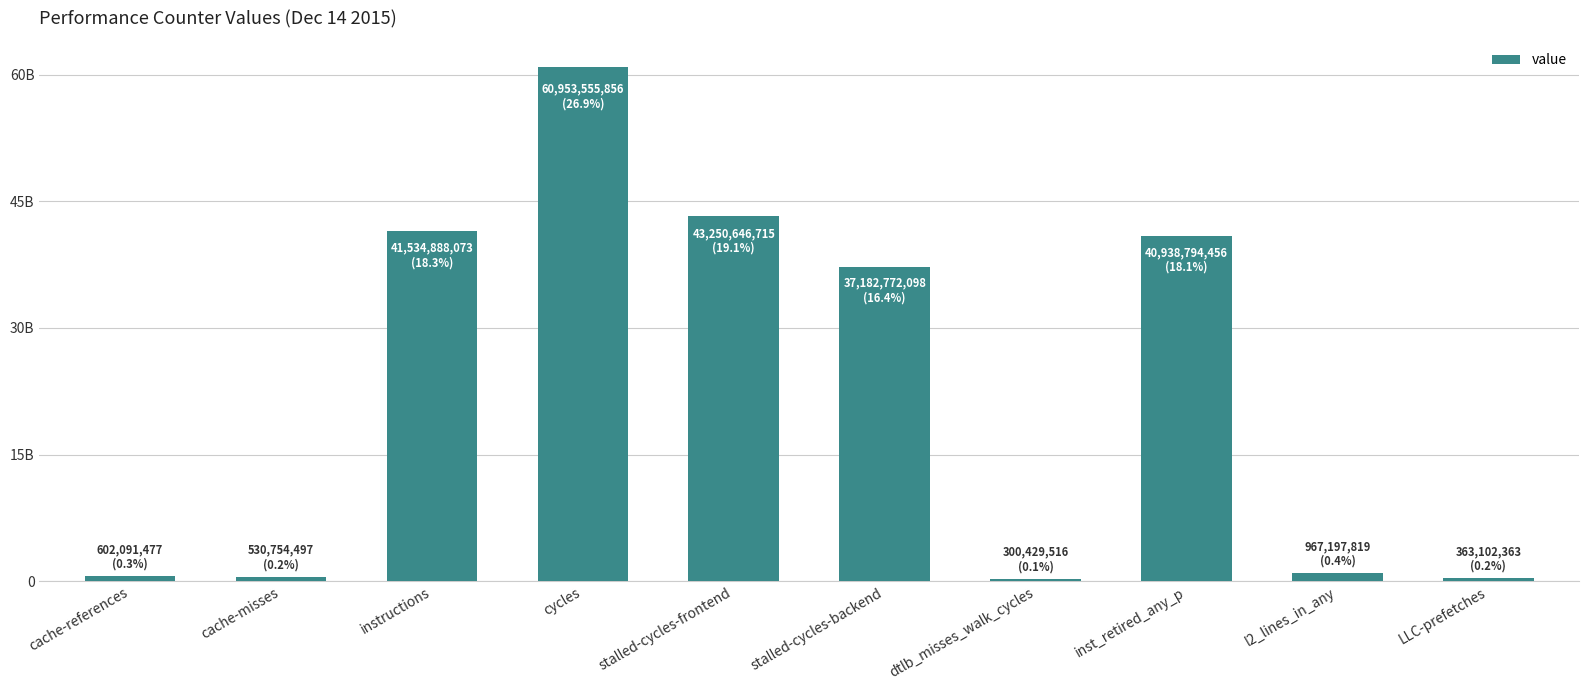

Between stalled-cycles-backend and cache-references, which is larger?

stalled-cycles-backend